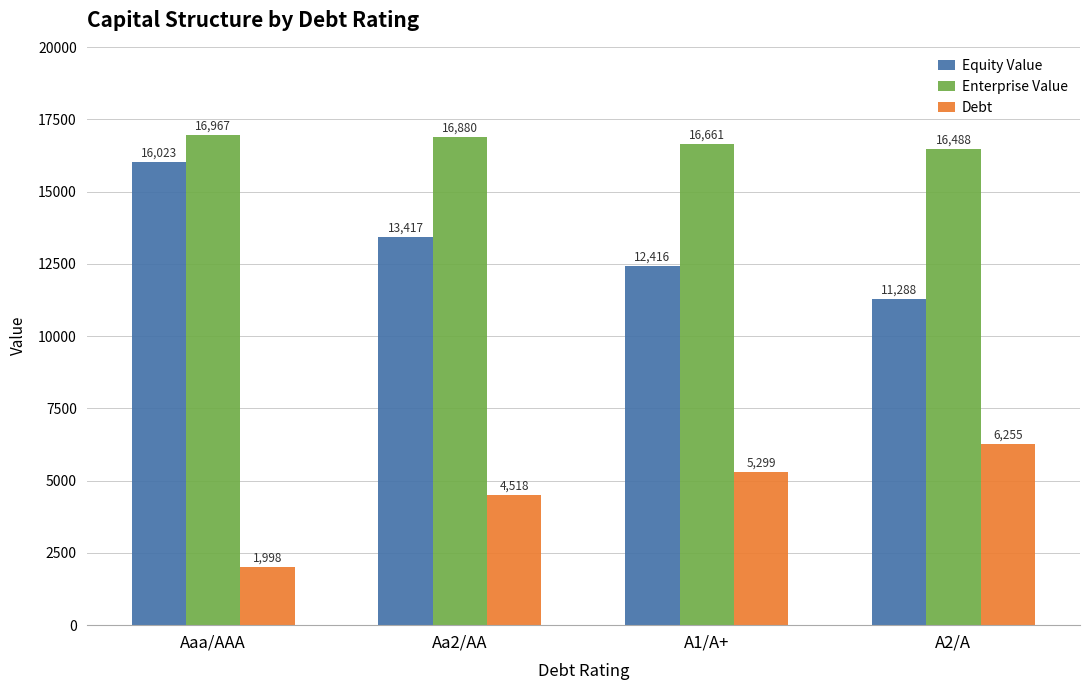

Rank the series by their maximum value, from lowest to highest.

Debt, Equity Value, Enterprise Value